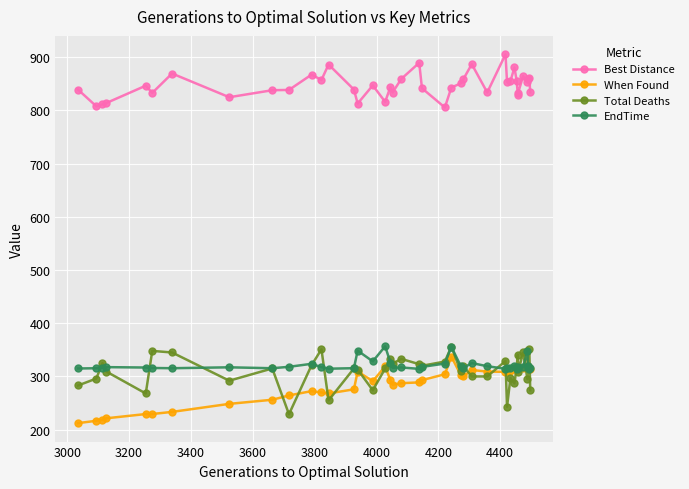

True or false: When Found and Best Distance cross at least once.

False